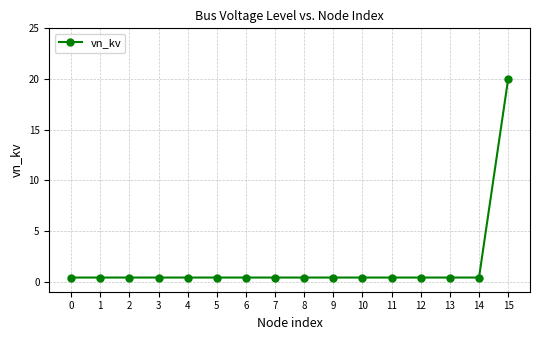

What is the average value?

1.6